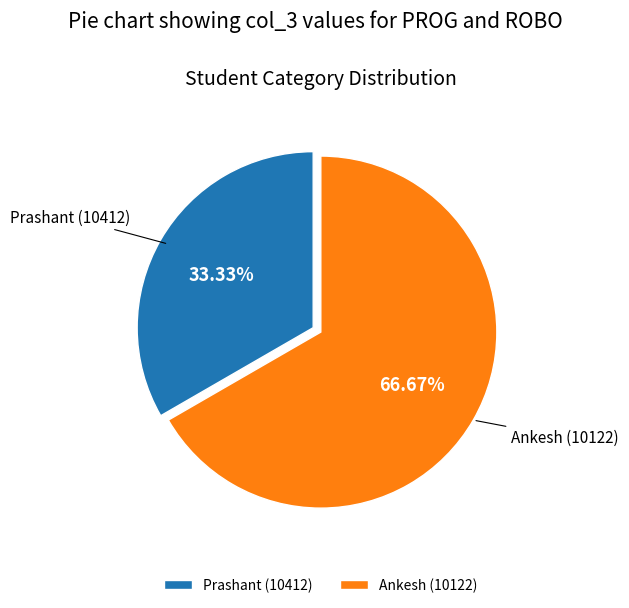

Does Prashant (10412) represent more than half of the total?

No